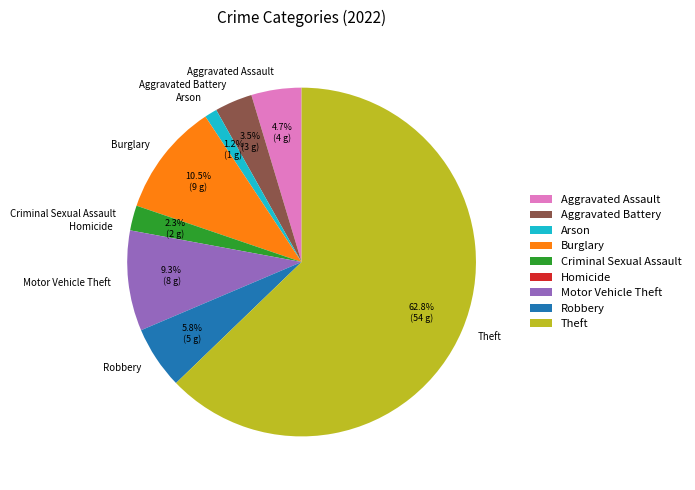

To the nearest percent, what portion does Criminal Sexual Assault represent?

2%